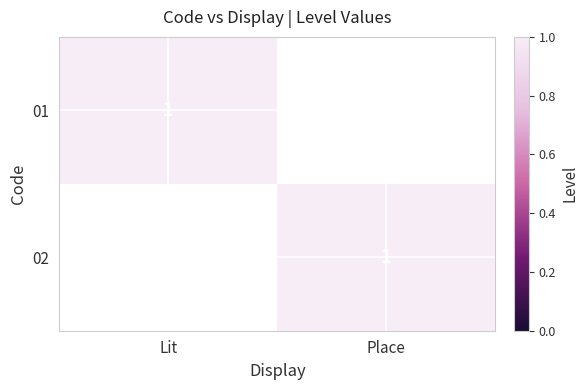

Is it true that 01 equals 0 at Lit?

False